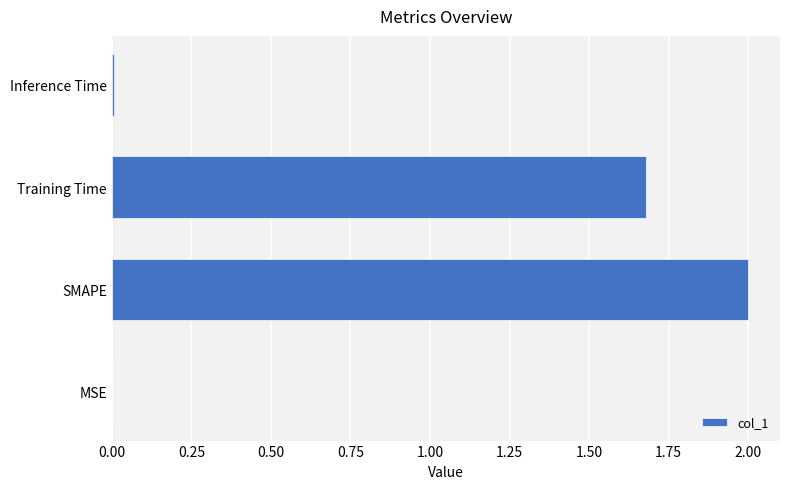

Between SMAPE and MSE, which is larger?

SMAPE